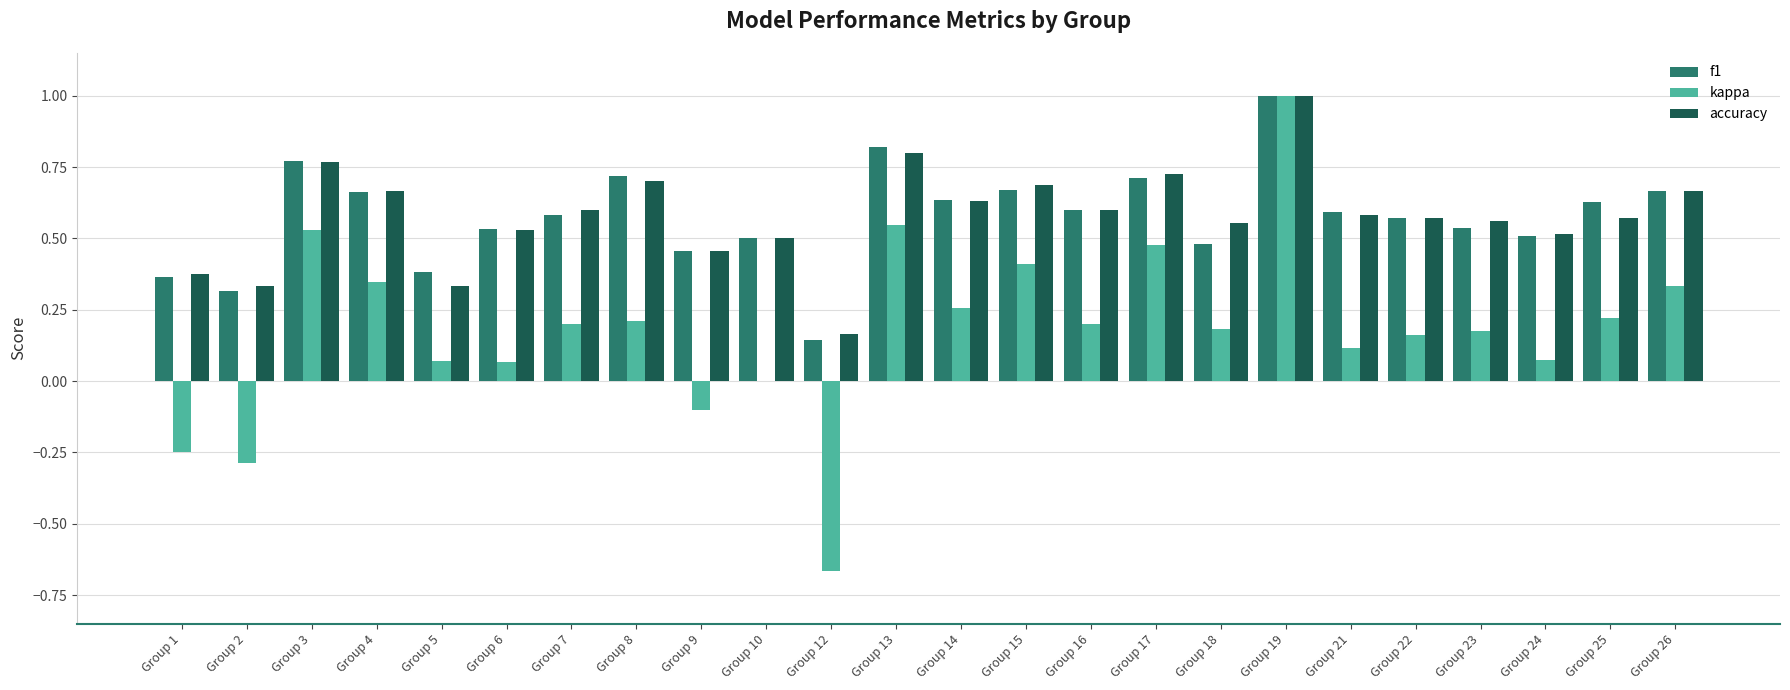

True or false: accuracy has a value of 1.0 at Group 7.

False